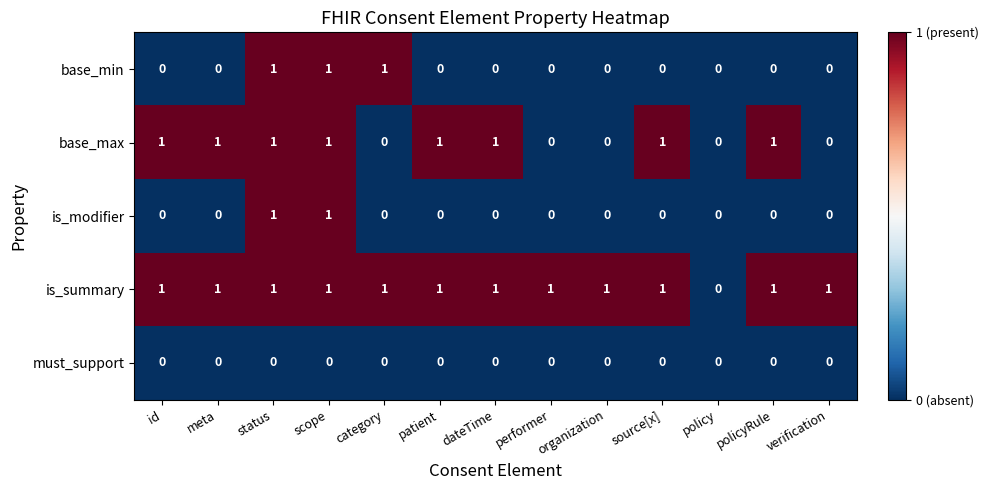

Which series has the largest total across all categories?

is_summary